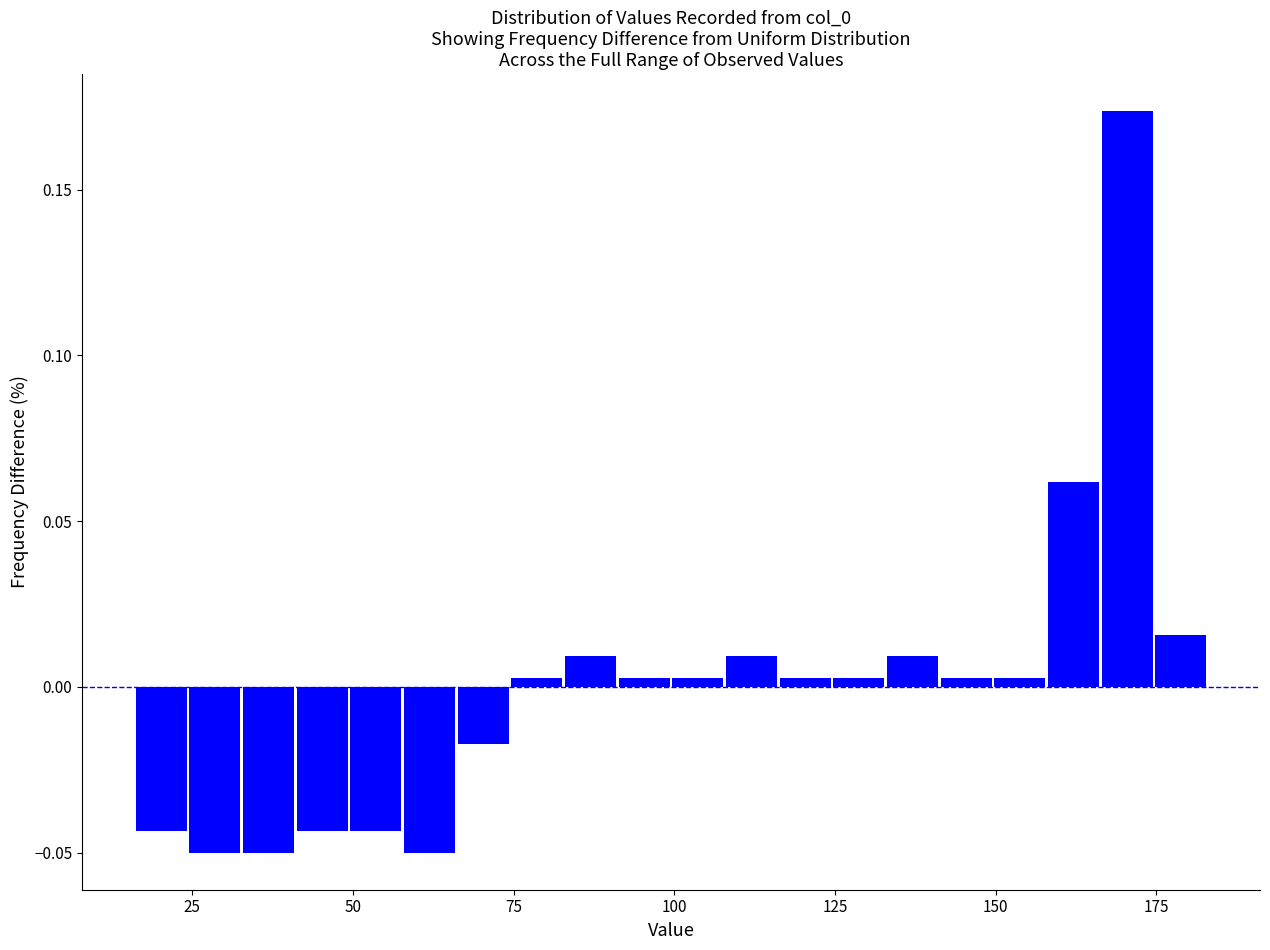

Around what value on the x-axis is the tallest bar? Give the approximate position of its centre, as read against the axis.

170